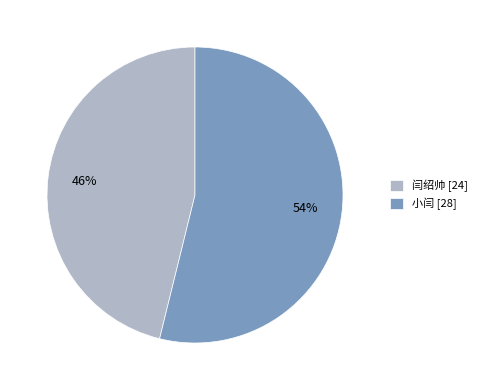

How many segments does this pie chart have?

2